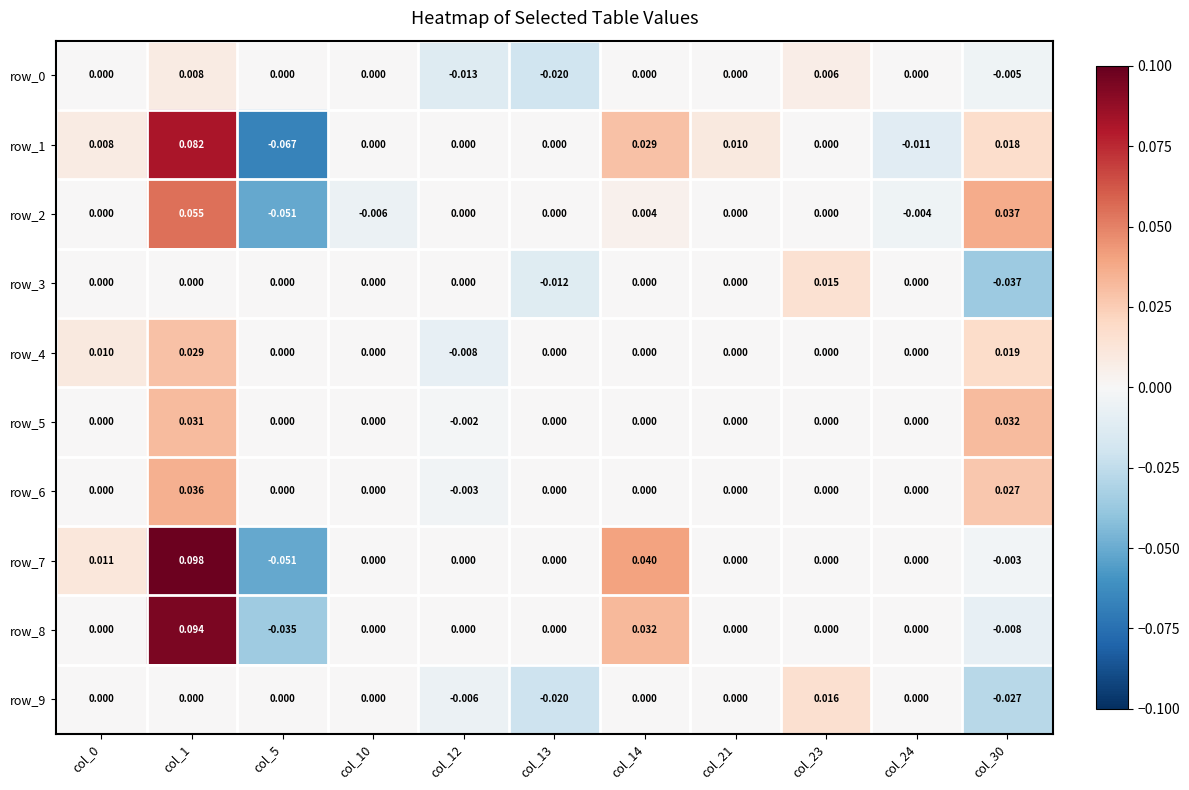

What is the minimum value shown in the chart?

-0.1